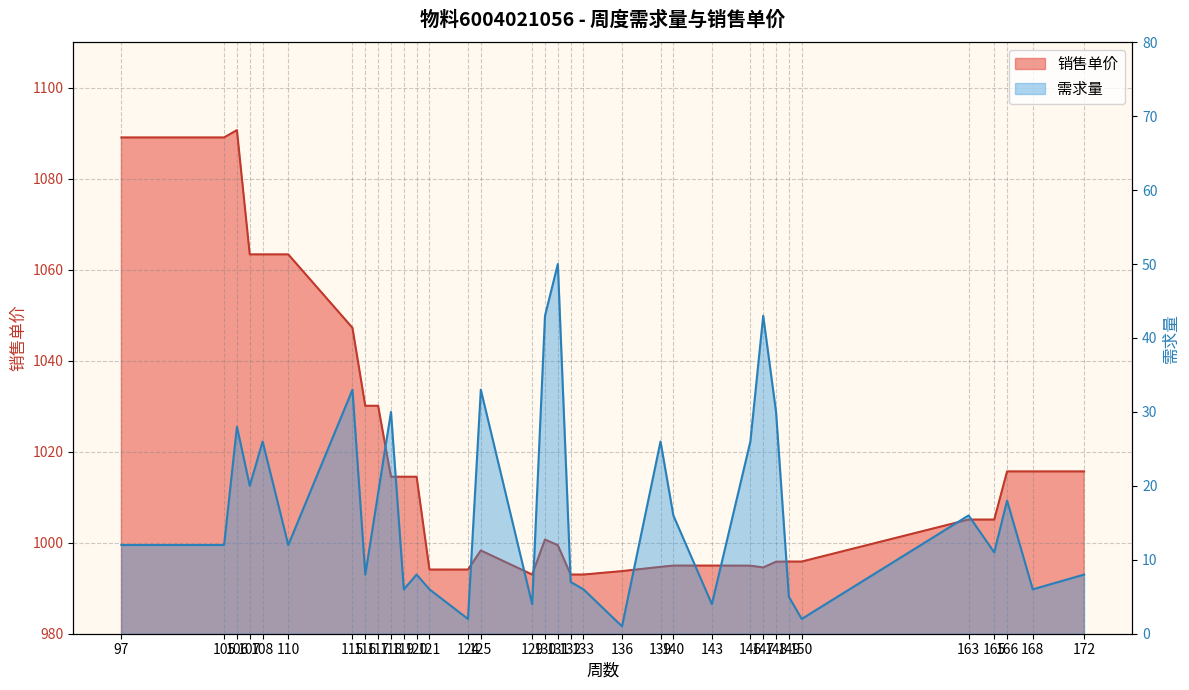

What are all the series names shown in the legend?

销售单价, 需求量